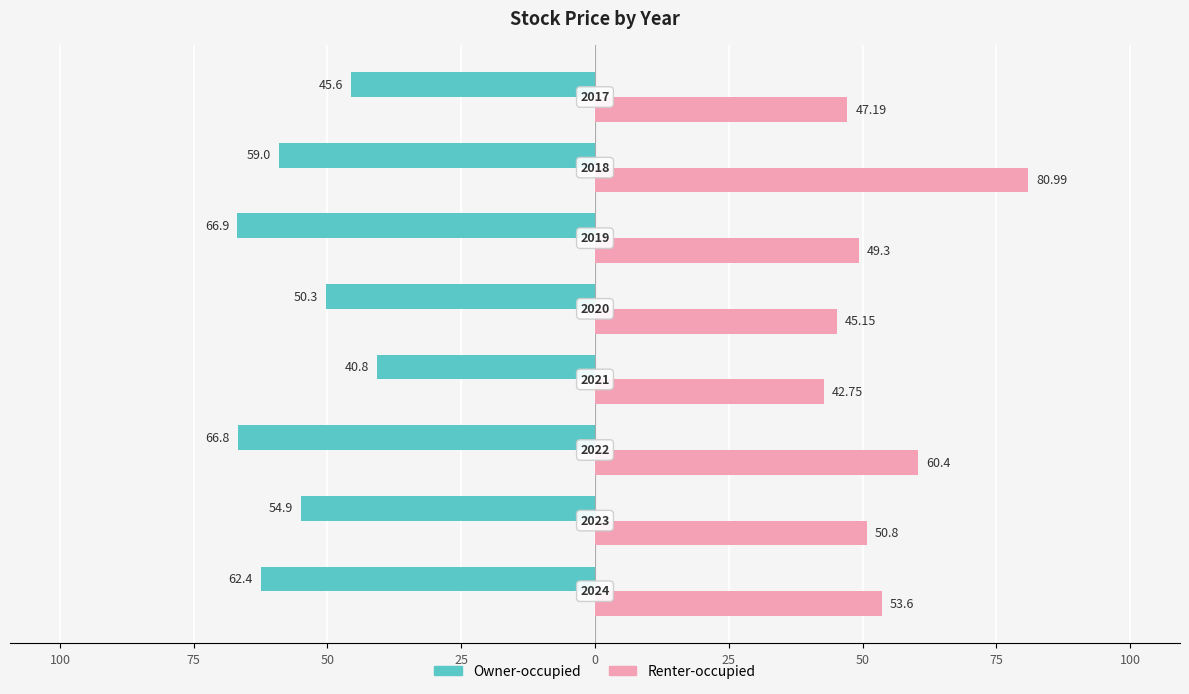

What are all the series names shown in the legend?

Owner-occupied, Renter-occupied